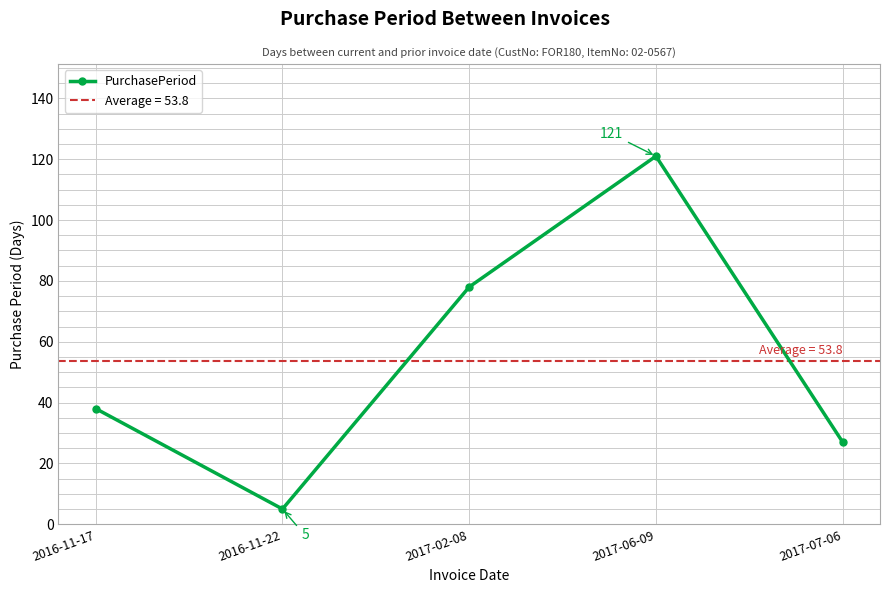

Reading right to left, list all the values displayed in this chart.

27	121	78	5	38